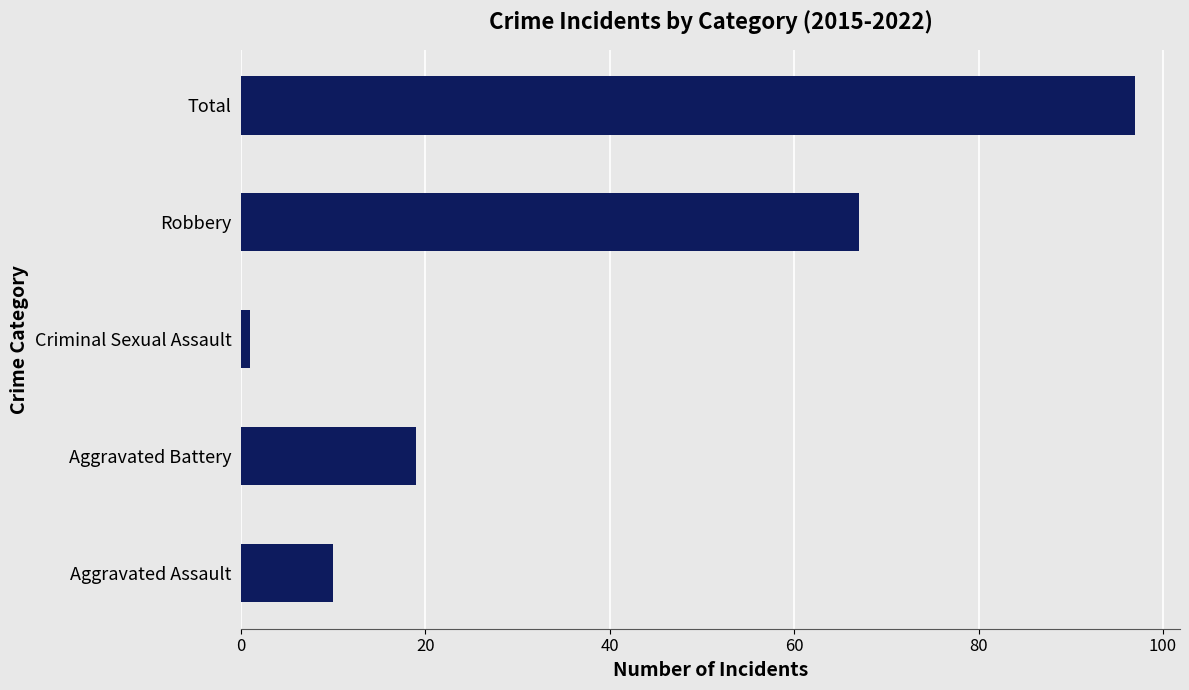

Count the number of categories in the chart.

5